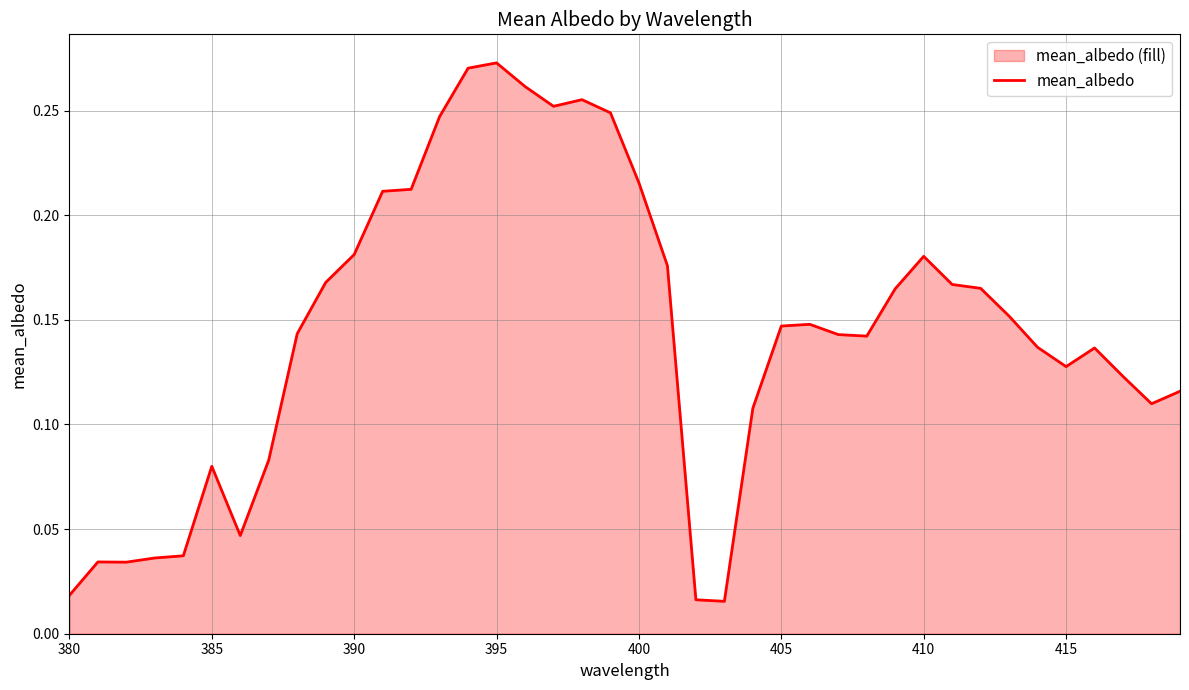

How many lines are shown in the chart?

1